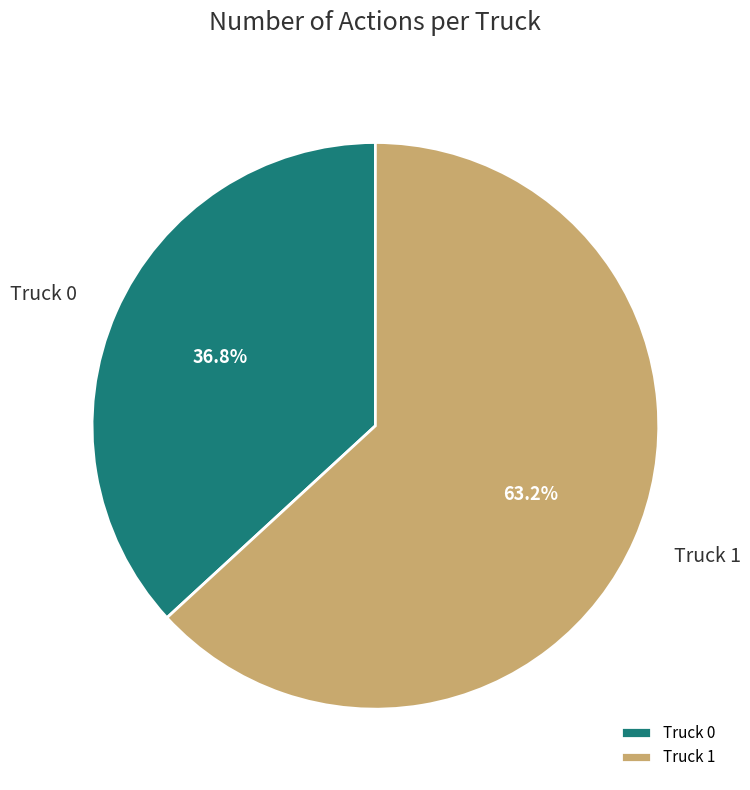

To the nearest percent, what is the average slice percentage?

50%